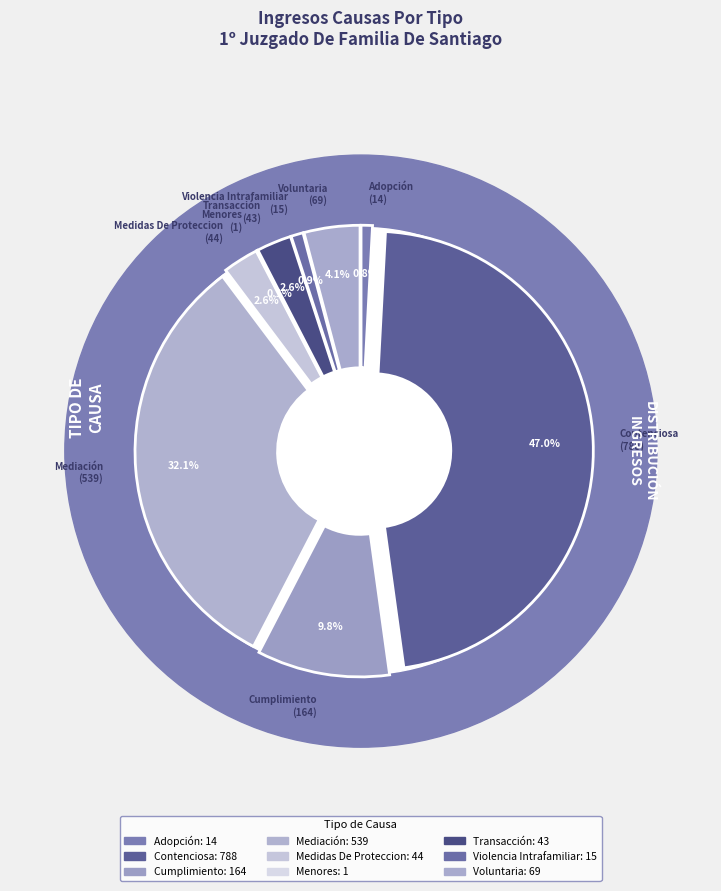

The Cumplimiento slice represents 23% of the pie. True or false?

False